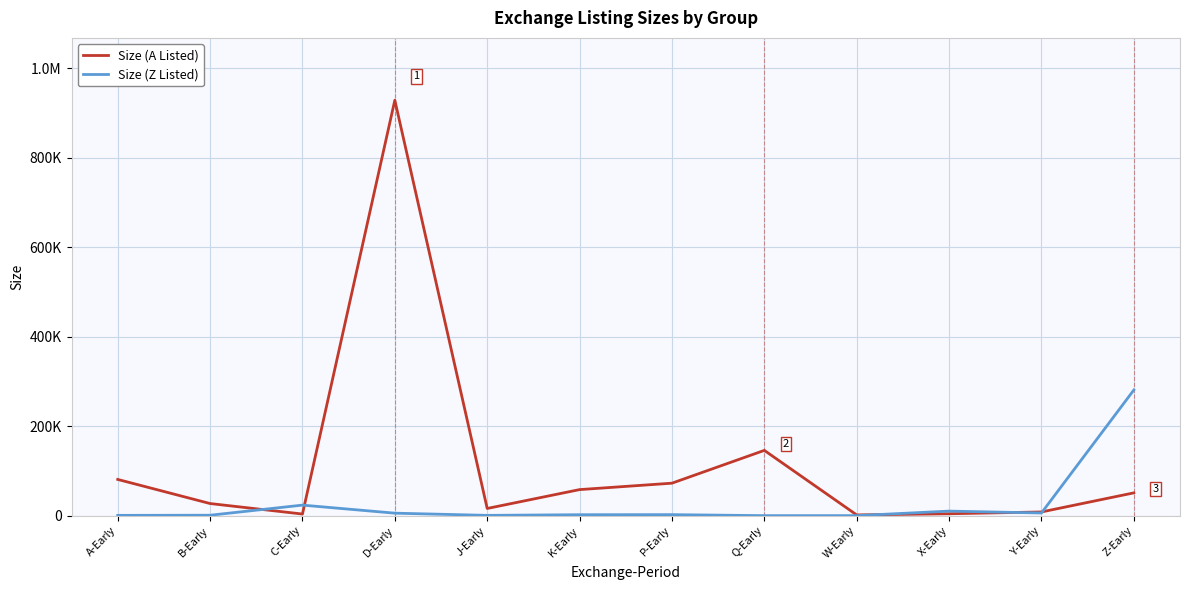

Does the chart display data point markers on the line(s)?

No